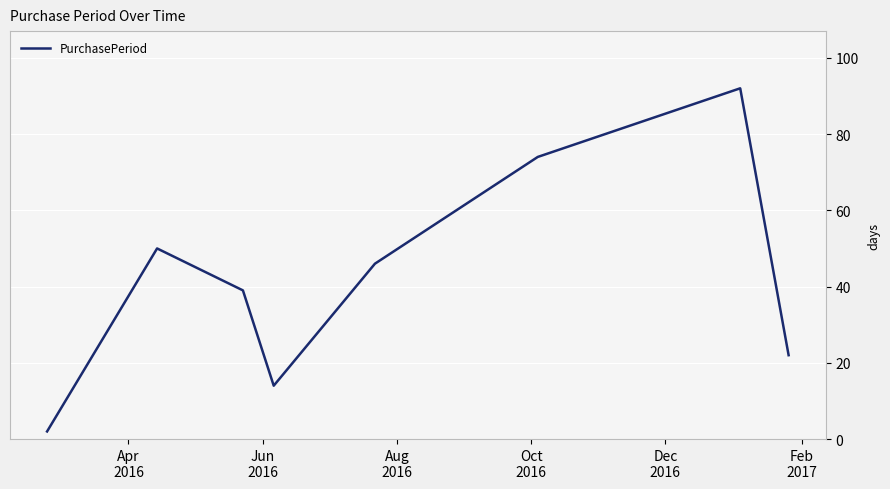

True or false: there are more than 1 points higher than both neighbors.

True